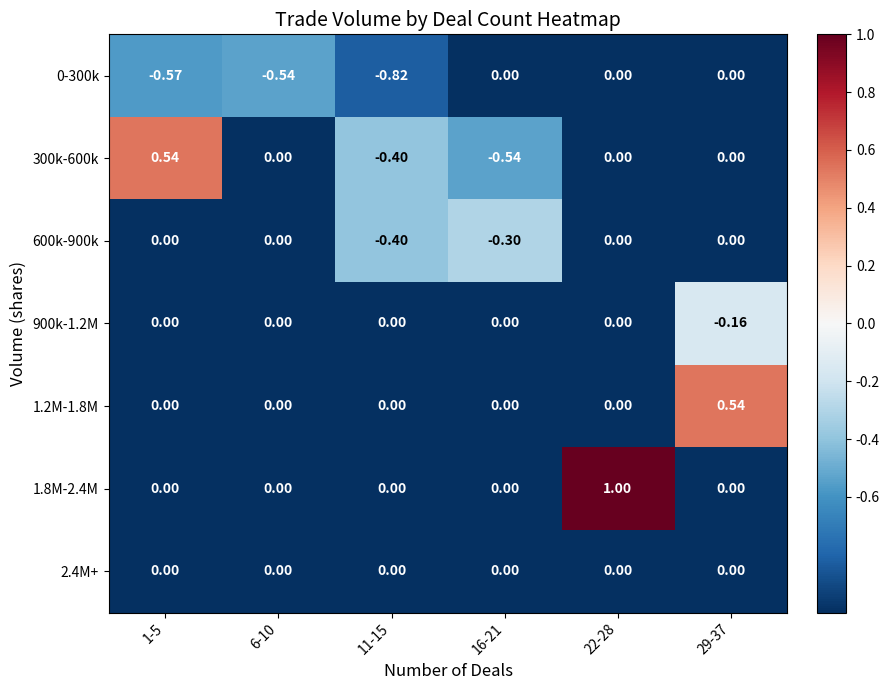

Is the value of 900k-1.2M at 29-37 greater than the value of 600k-900k at 29-37?

No